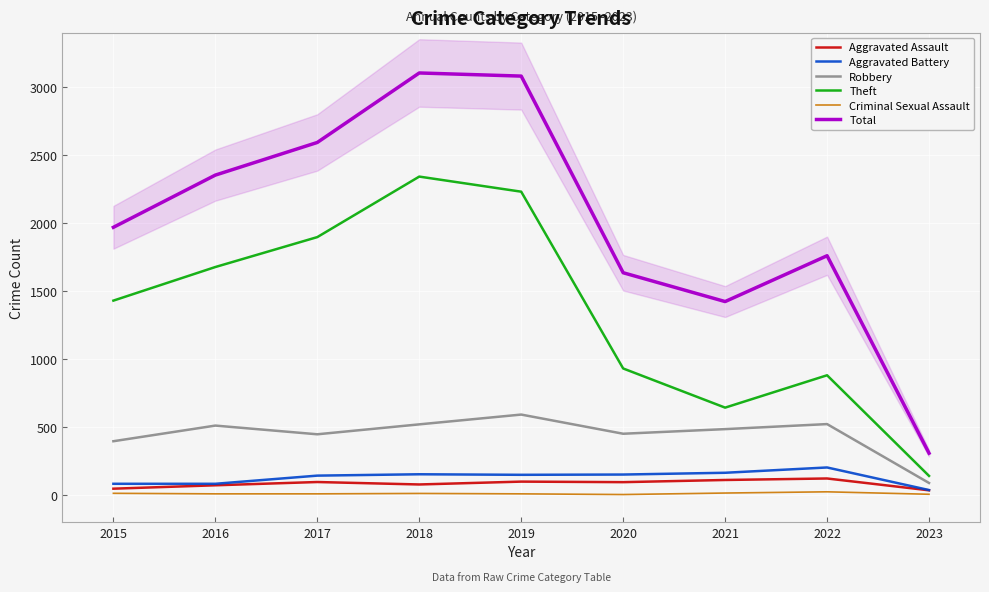

How many values in the Robbery series exceed 484?

4